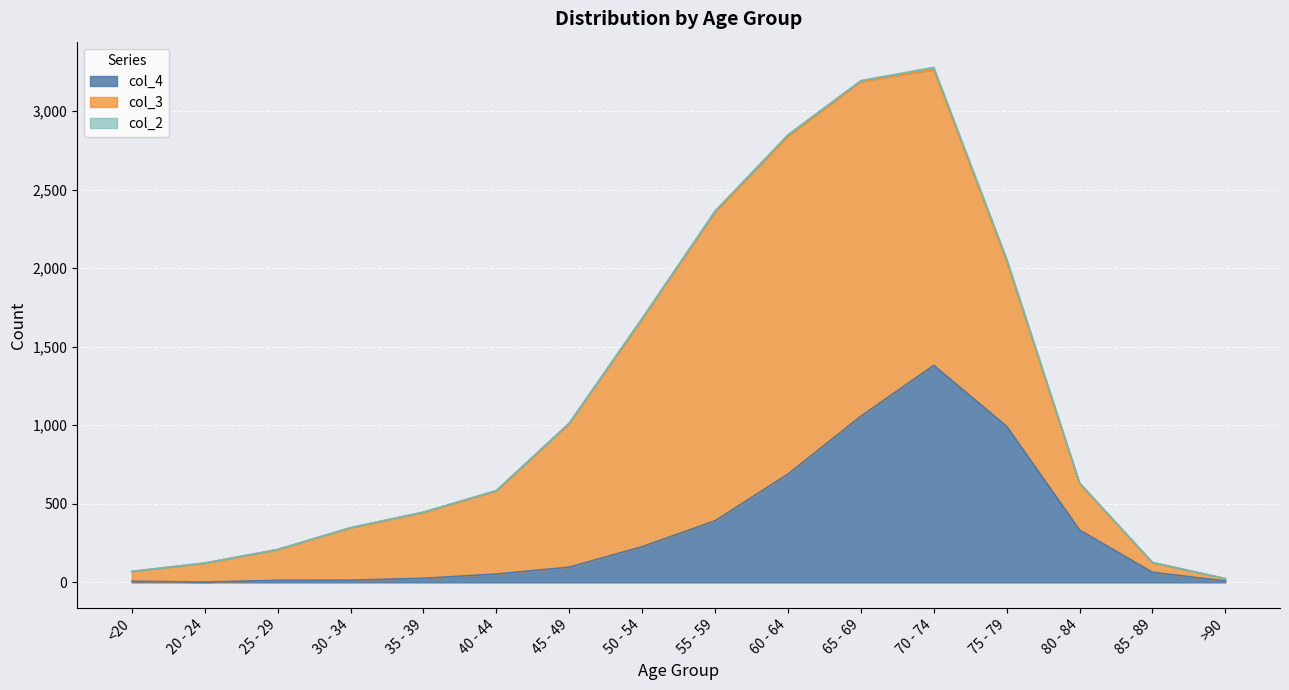

How many series are shown in this chart?

3